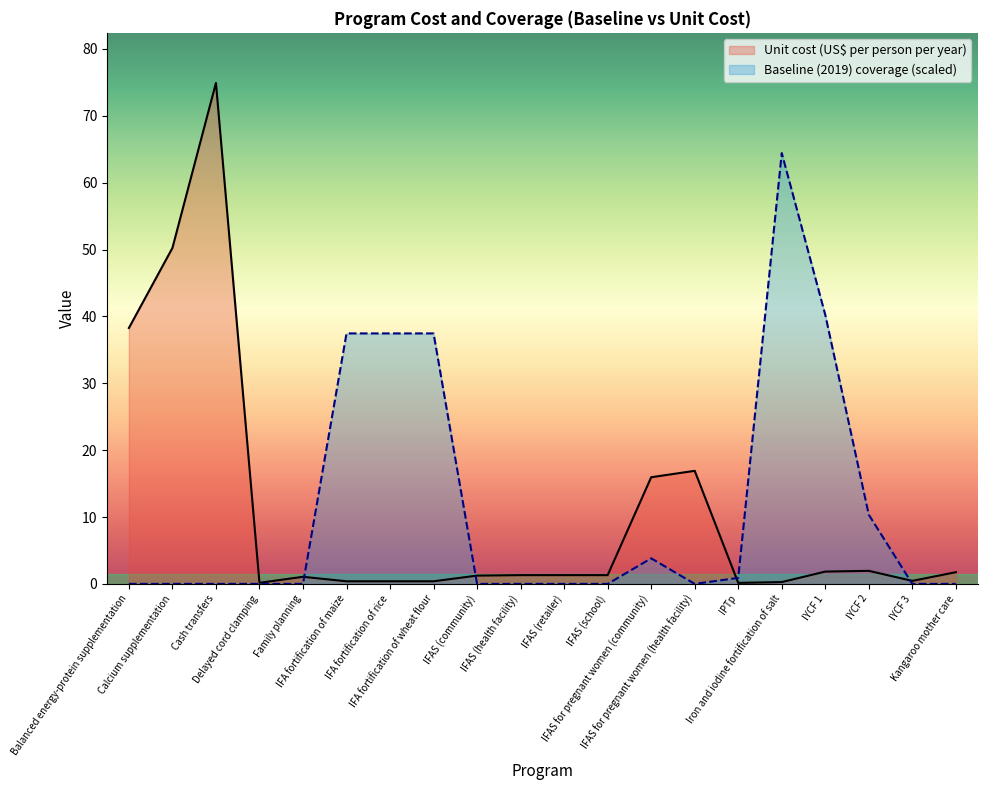

How many intersections are there between Unit cost (US$ per person per year) and Baseline (2019) coverage?

4